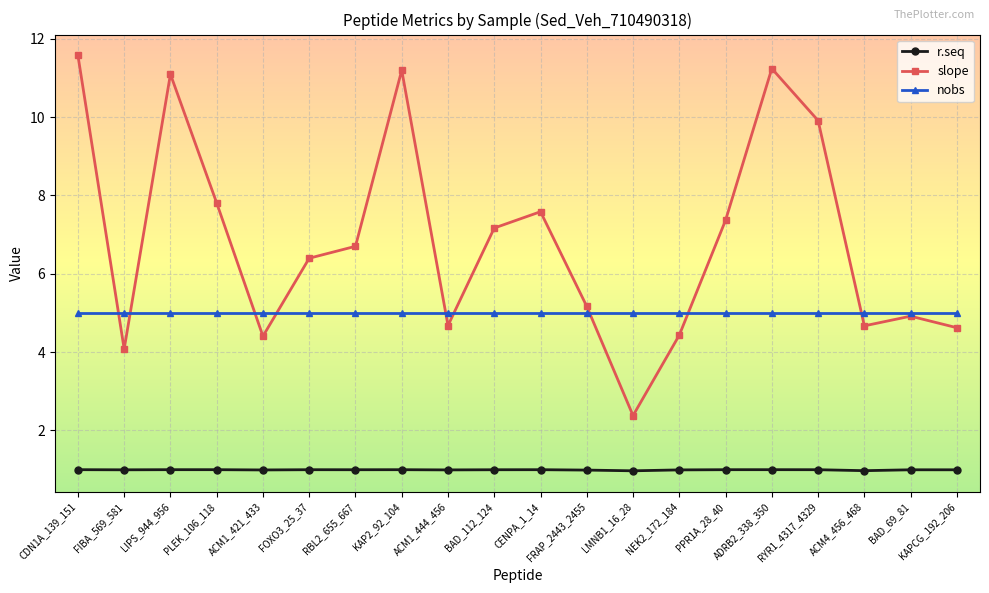

At which category does slope reach its first local peak?

LIPS_944_956